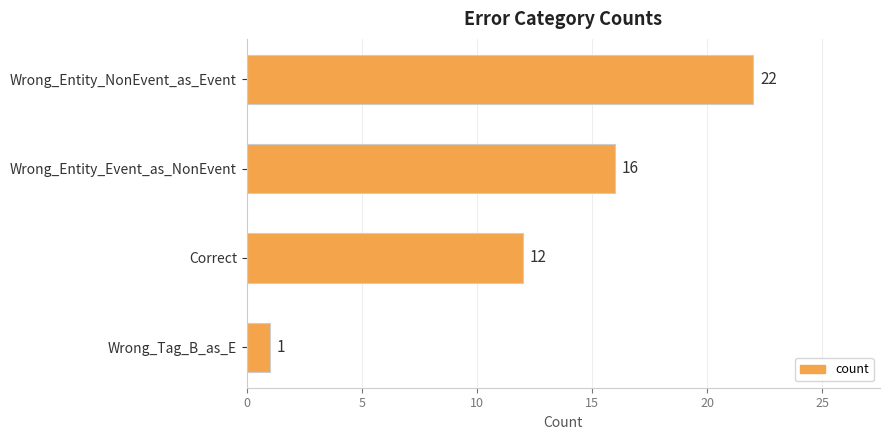

Reading top to bottom, list all the values displayed in this chart.

22	16	12	1